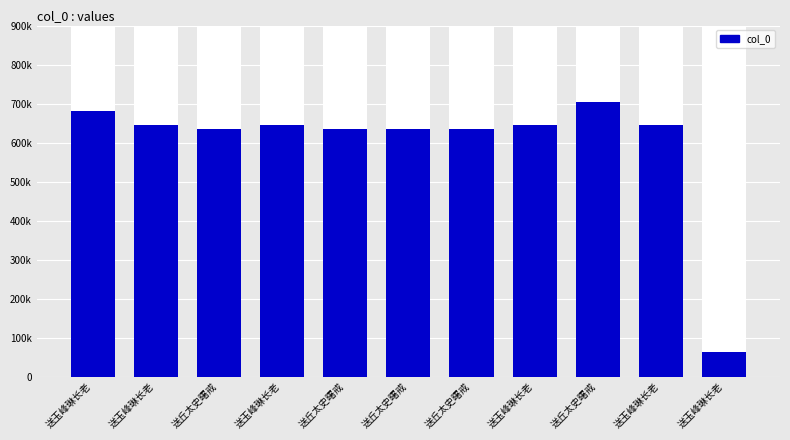

What is the ratio of the value at 送丘太史曙戒 to the value at 送丘太史曙戒?

1.0